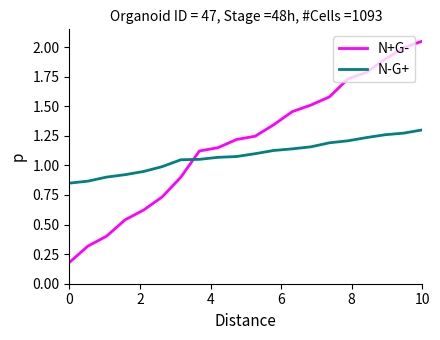

True or false: N+G- and N-G+ intersect in this chart.

True